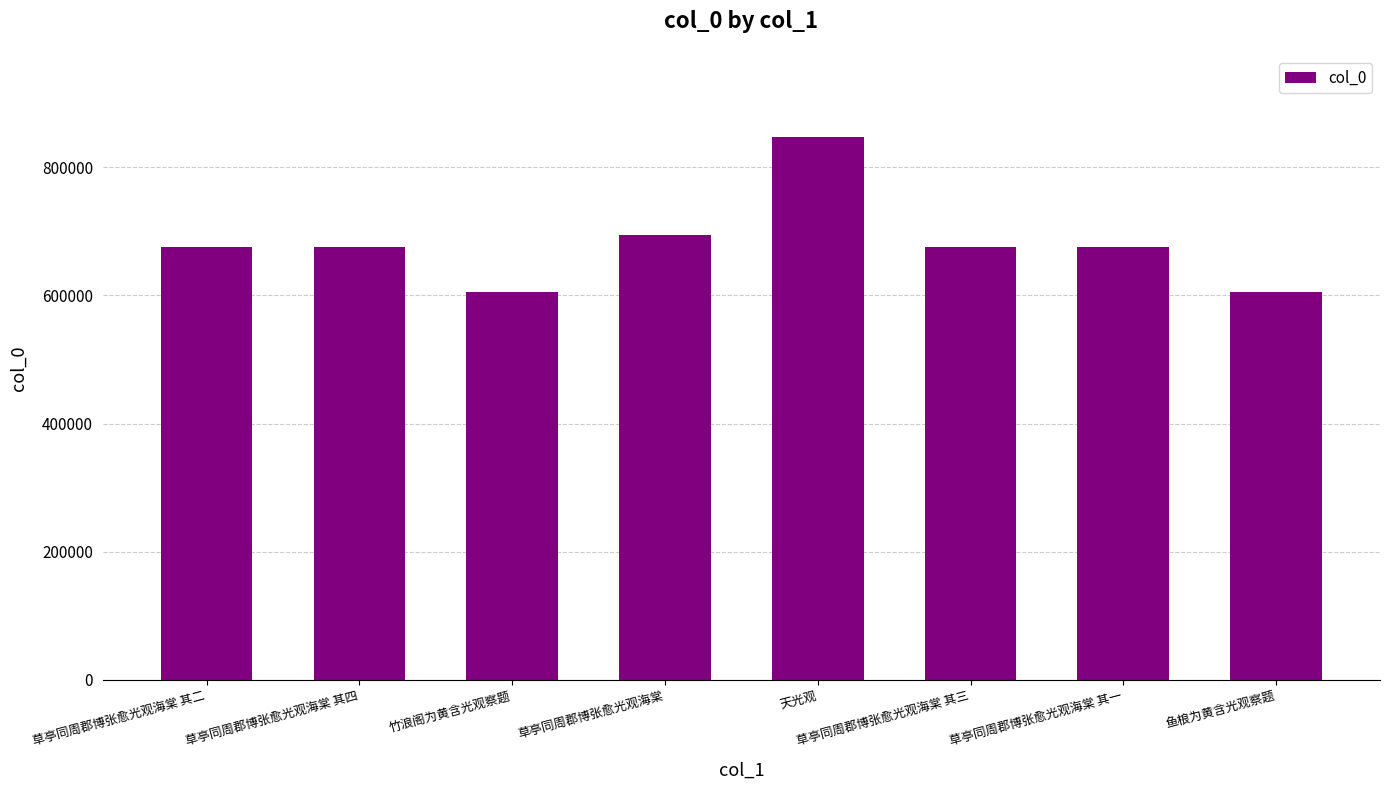

What is the label of the 2nd bar from the left?

草亭同周郡博张愈光观海棠 其四